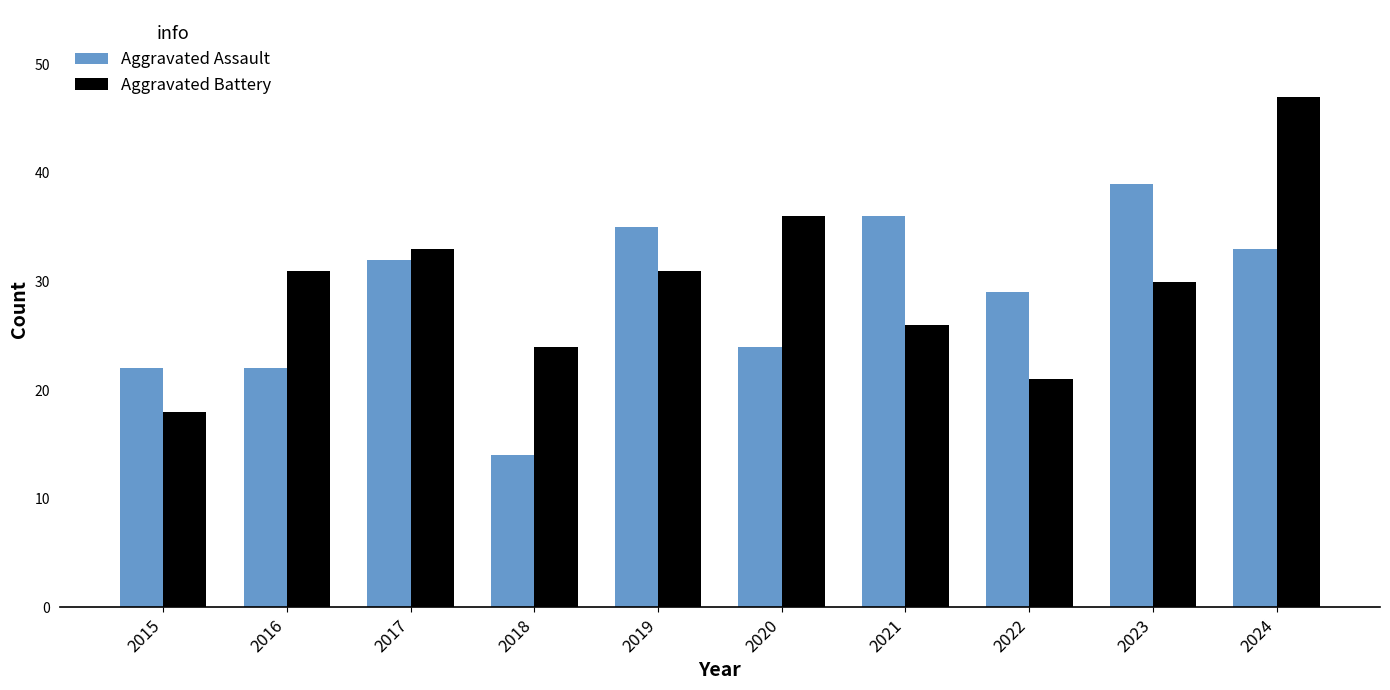

Are the bars horizontal?

No